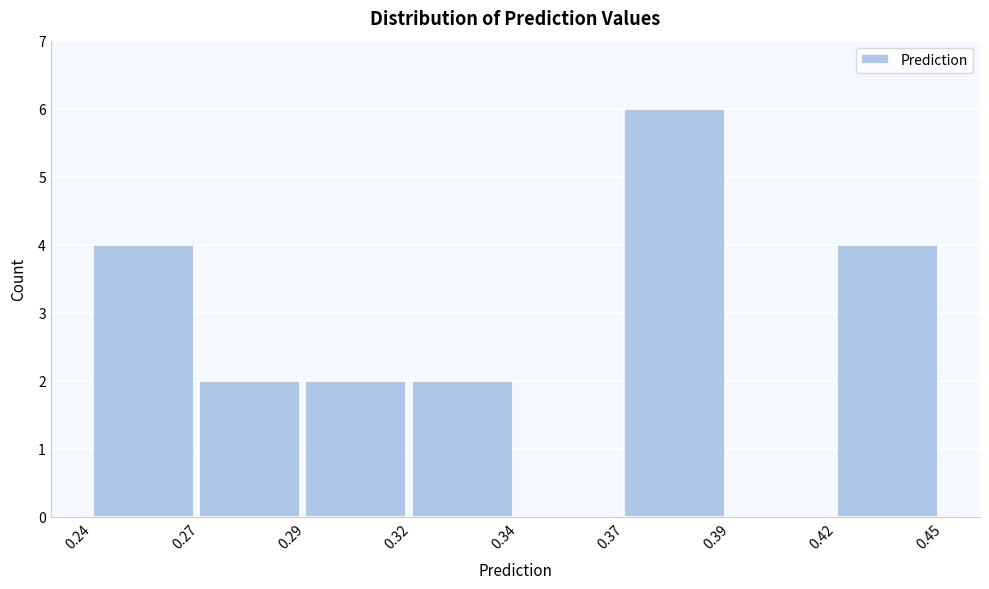

Reading left to right, what are all the values shown in this chart?

0.24=4	0.27=2	0.29=2	0.32=2	0.34=0	0.37=6	0.39=0	0.42=4